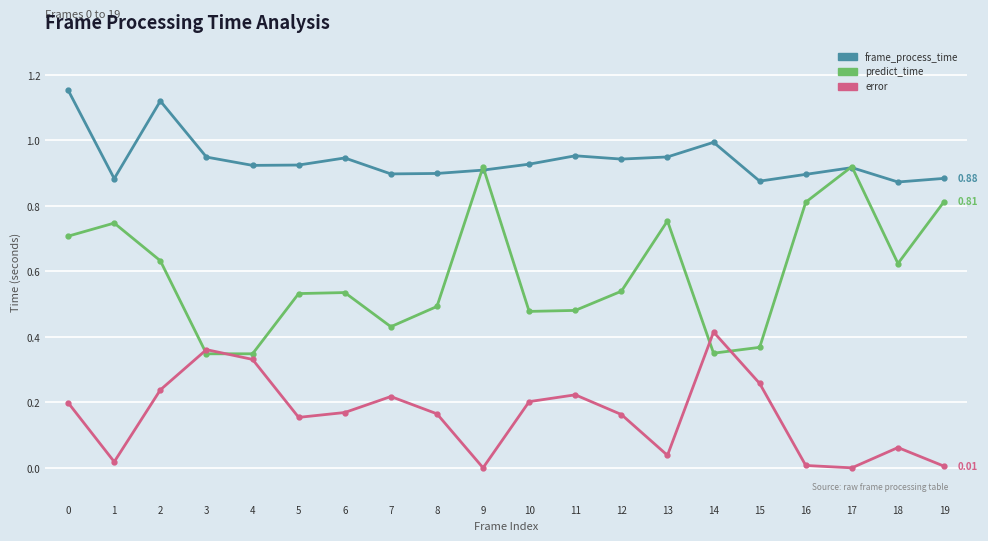

Between 10 and 13, which series saw the biggest shift?

predict_time